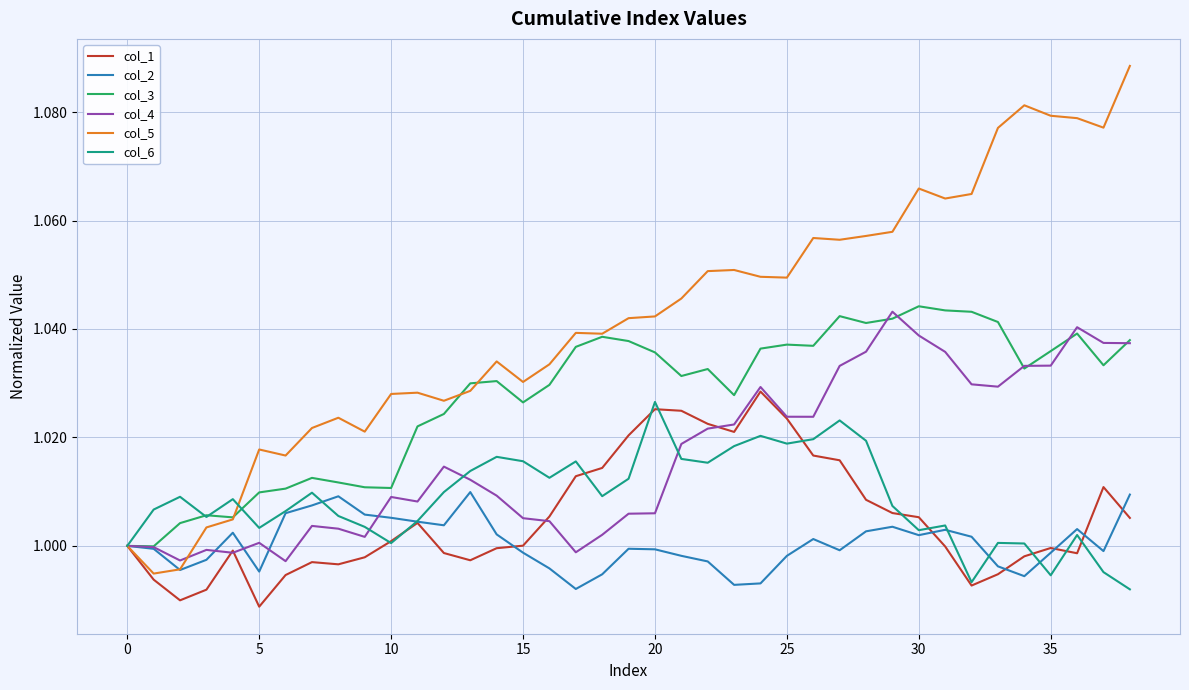

How many lines are shown in the chart?

6